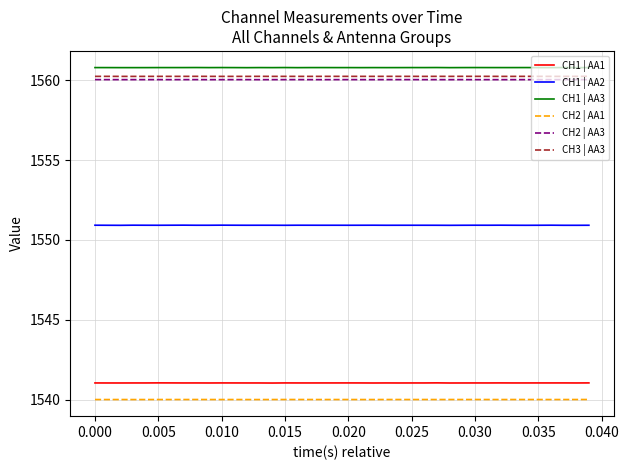

True or false: CH2 | AA1 and CH1 | AA1 intersect in this chart.

False